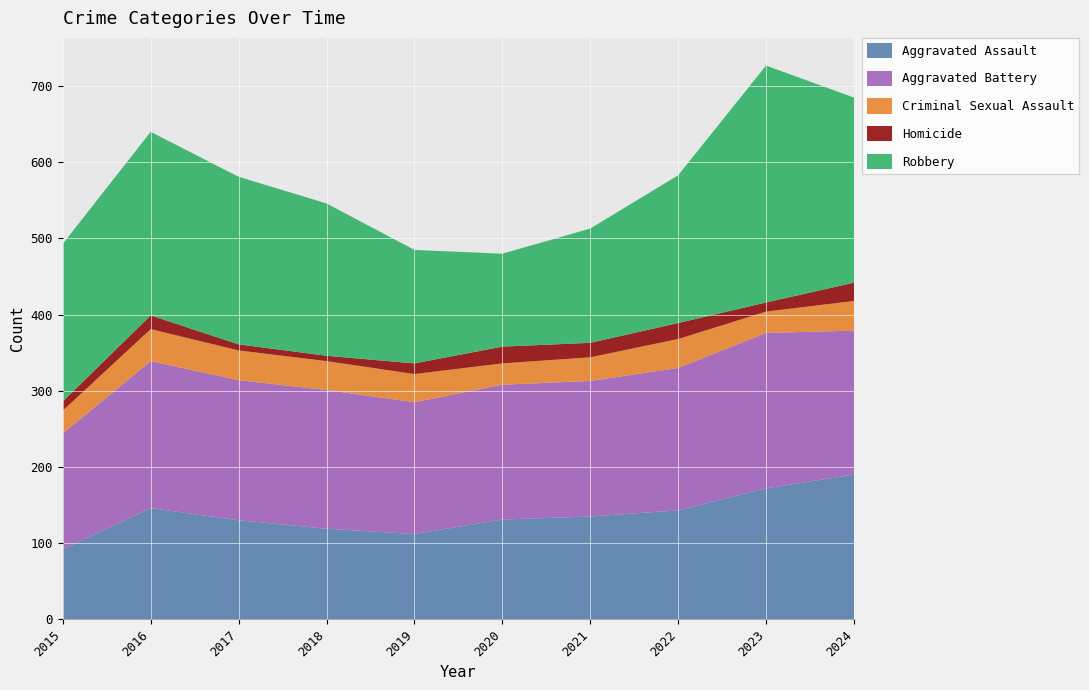

Reading right to left, transcribe all the data shown in this chart.

Aggravated Assault: 190	172	143	135	131	112	119	130	146	92
Aggravated Battery: 189	204	187	178	177	173	182	184	193	152
Criminal Sexual Assault: 39	28	38	31	28	37	38	39	42	30
Homicide: 24	12	21	19	22	14	7	8	18	12
Robbery: 243	311	194	150	122	149	200	220	241	207